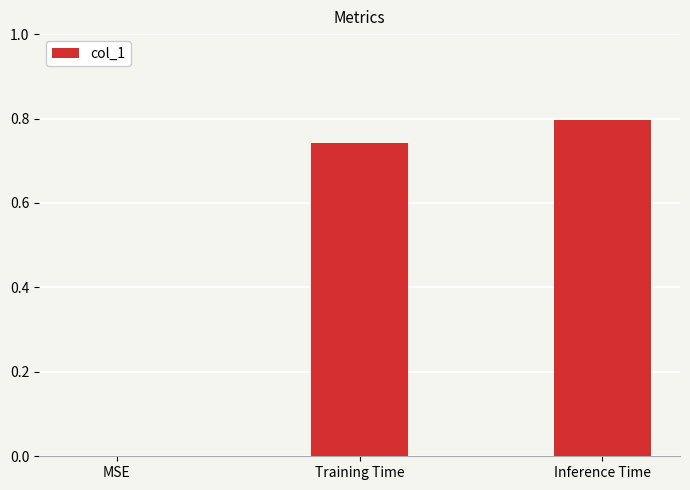

Count the number of data series in this chart.

1